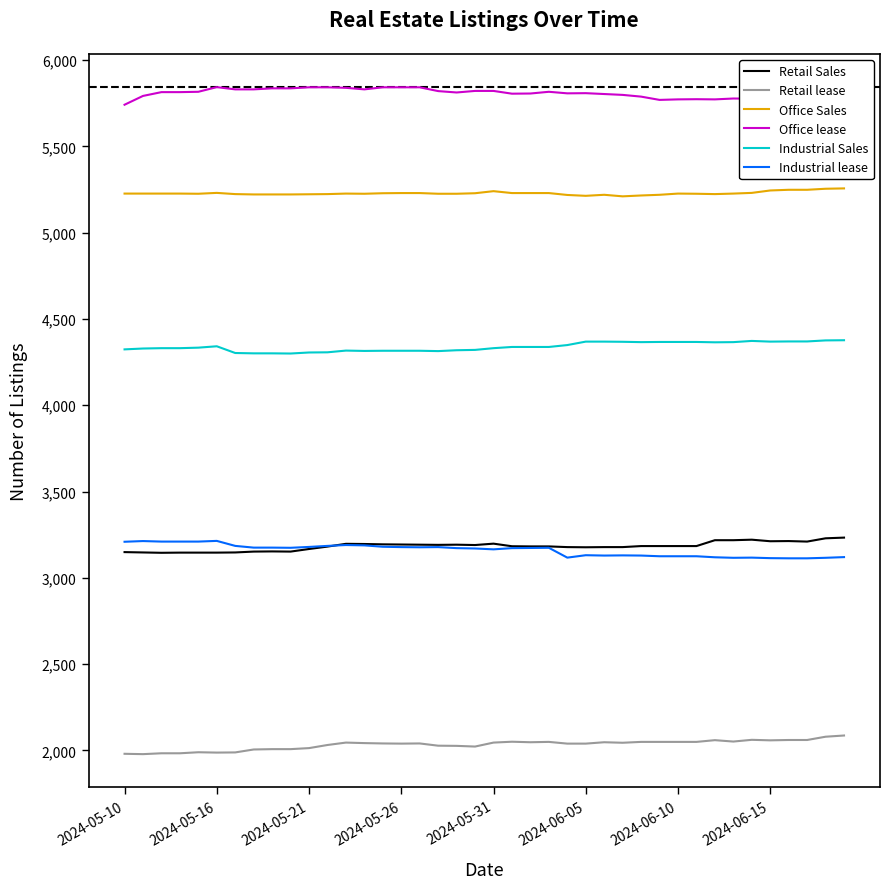

True or false: Office lease and Retail Sales cross at least once.

False